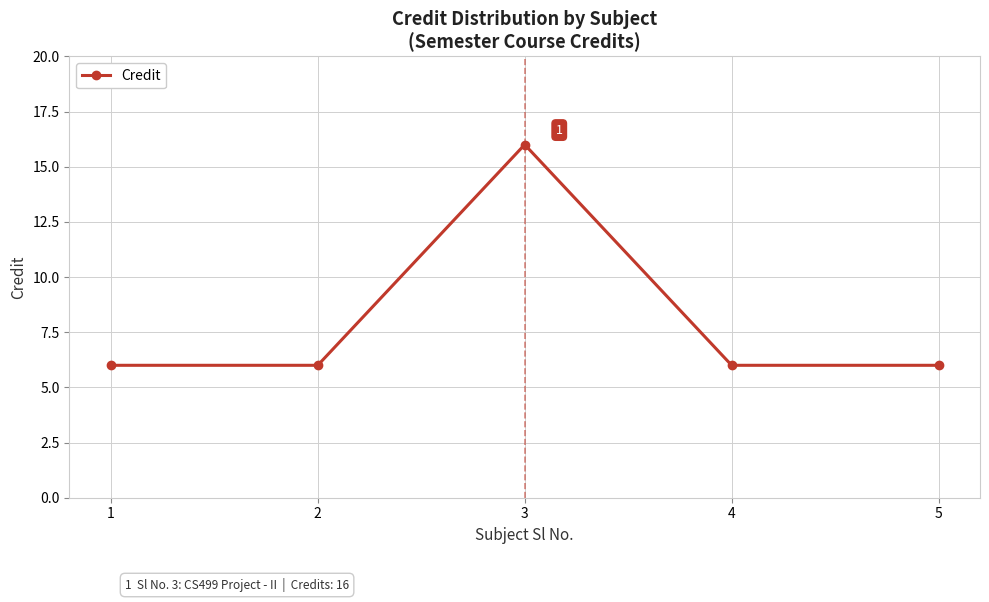

How many data points does each series have?

5